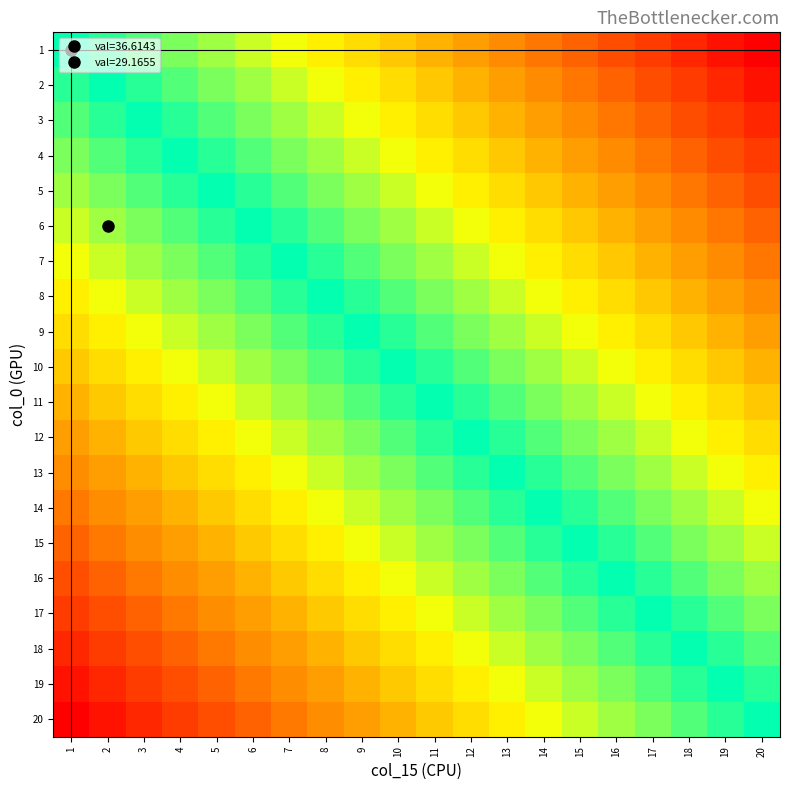

Which series has the largest range (max minus min)?

2